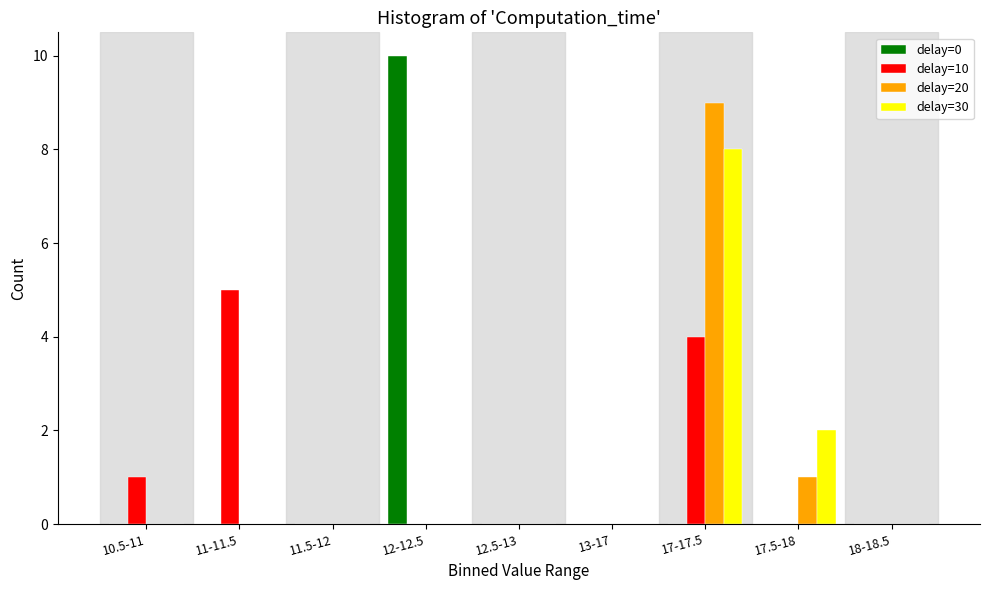

Is it true that delay=30 equals -4 at 12-12.5?

False